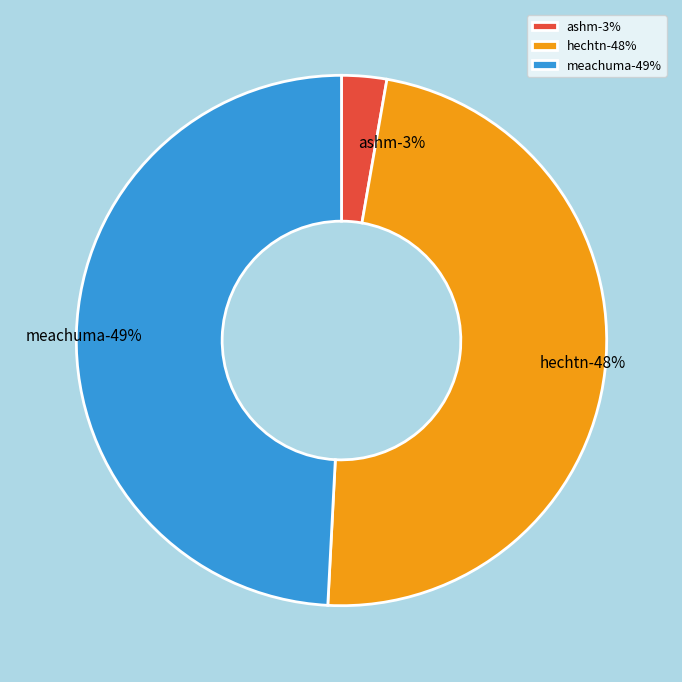

True or false: ashm accounts for 1% of the total.

False